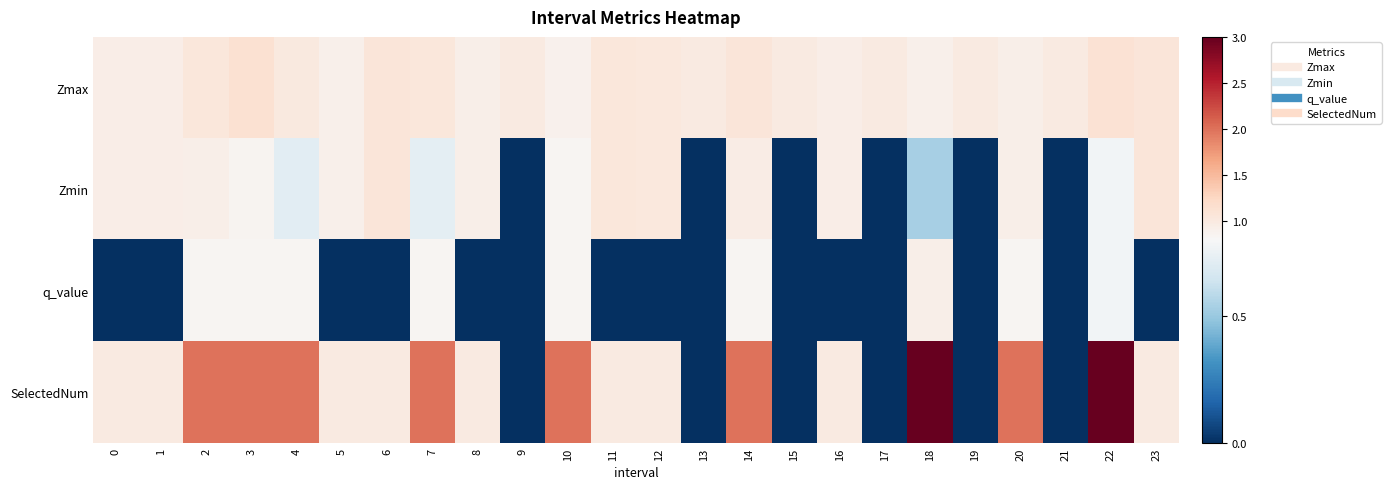

Rank the series at 3 from lowest to highest value.

q_value, Zmin, Zmax, SelectedNum